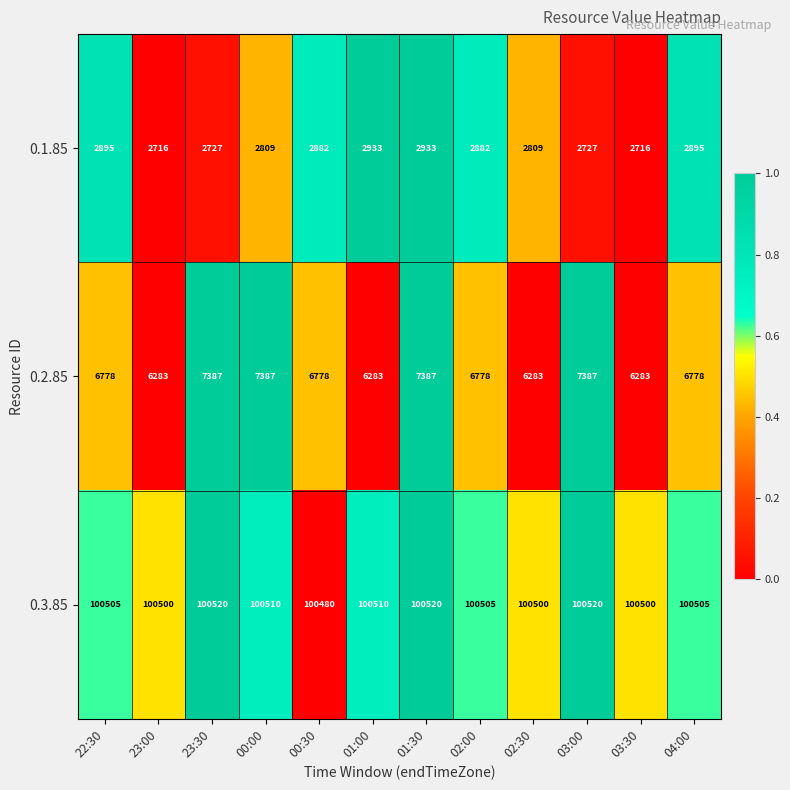

The value of 0.3.85 at 01:30 is 26739. True or false?

False